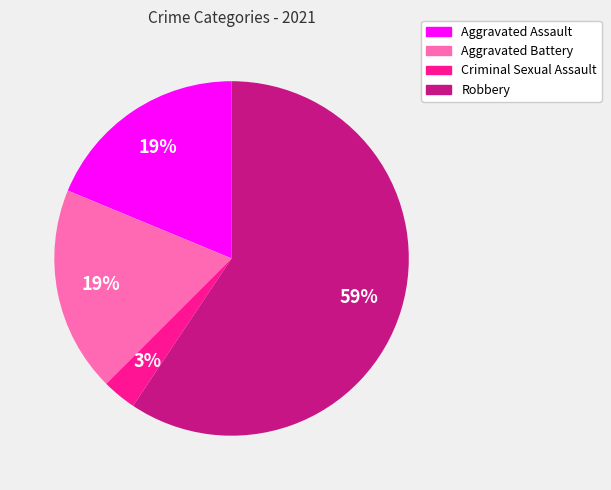

Combined, do Aggravated Battery and Criminal Sexual Assault account for over 50%?

No